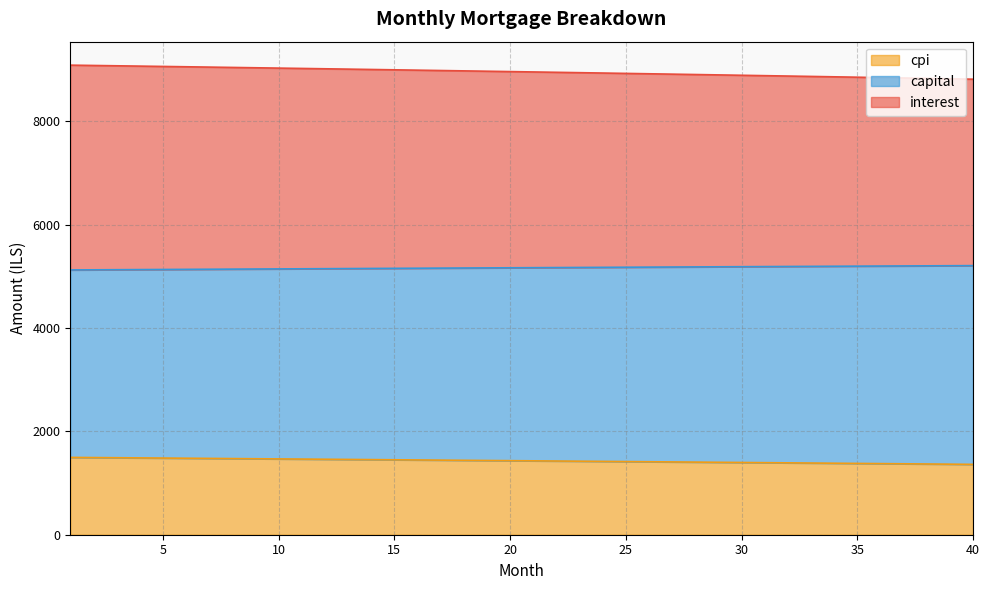

What is the maximum value for cpi?

1496.8